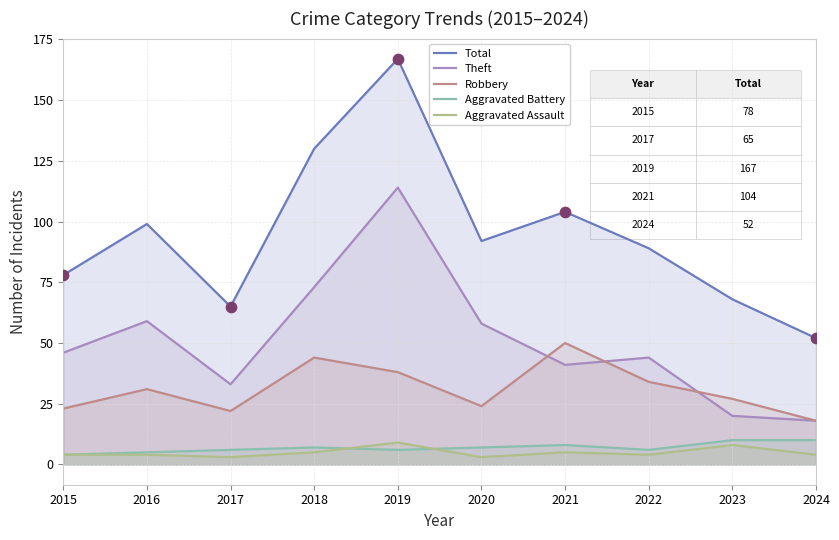

Which series has the largest Y range (max minus min)?

Total